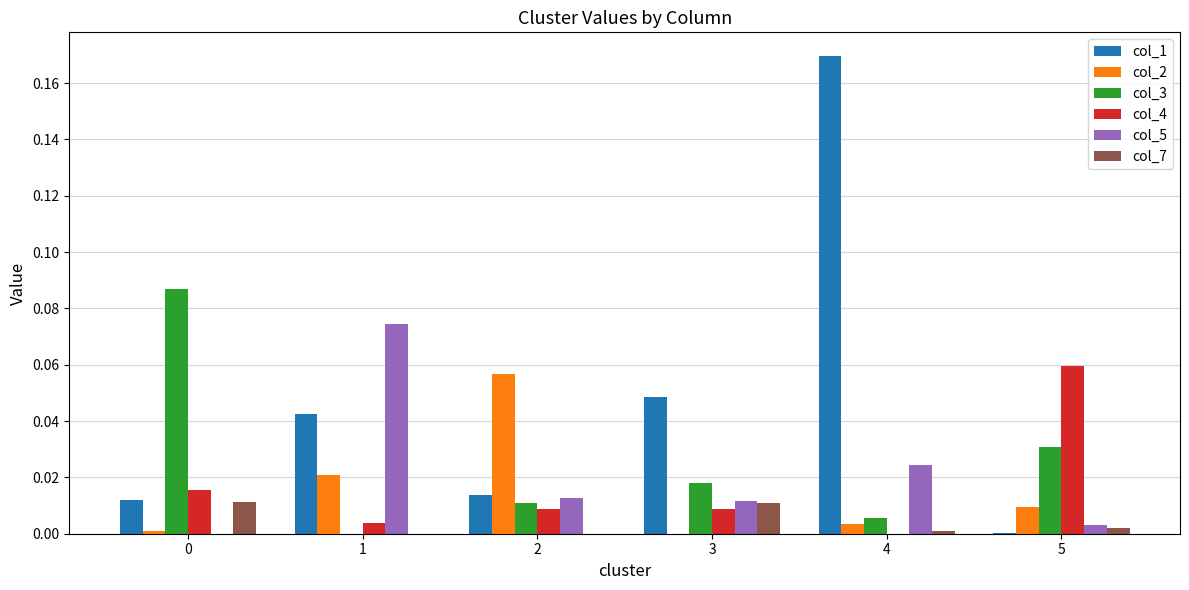

Is it true that col_5 equals 0.0 at 0?

True